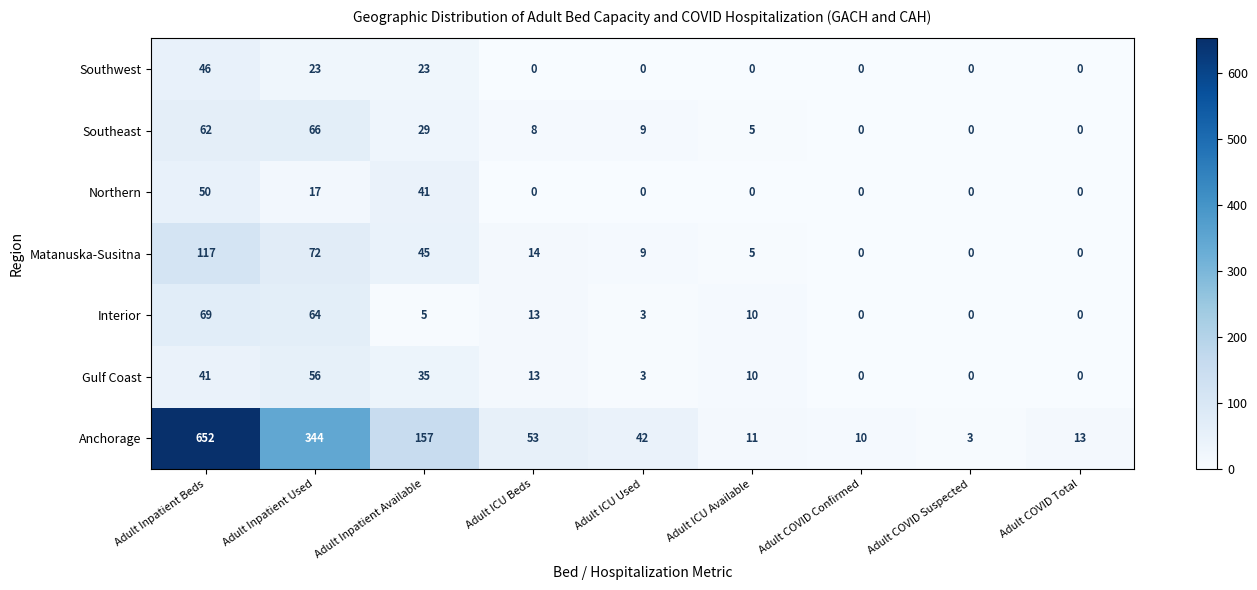

At Adult Inpatient Beds, list the series in order from largest to smallest.

Anchorage, Matanuska-Susitna, Interior, Southeast, Northern, Southwest, Gulf Coast